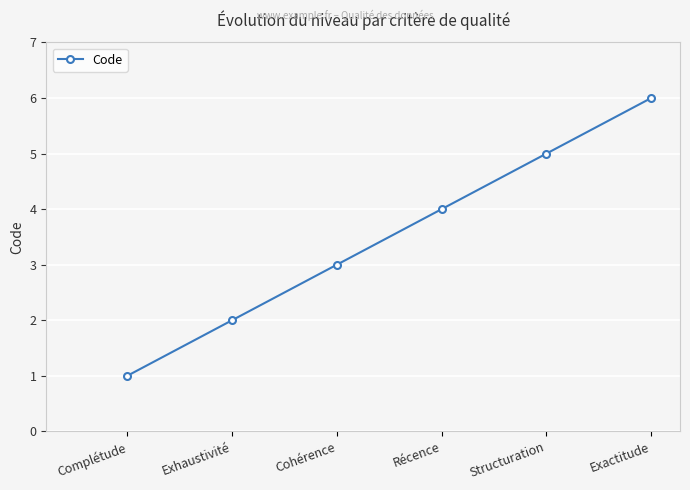

True or false: the data has more than 0 interior local peaks.

False